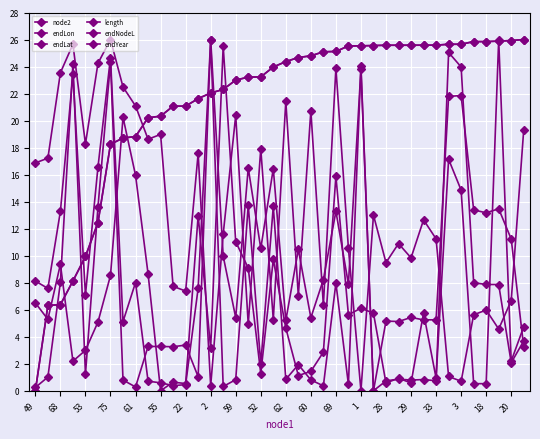

What is the difference between the second highest and minimum values in the endYear series?

25.9